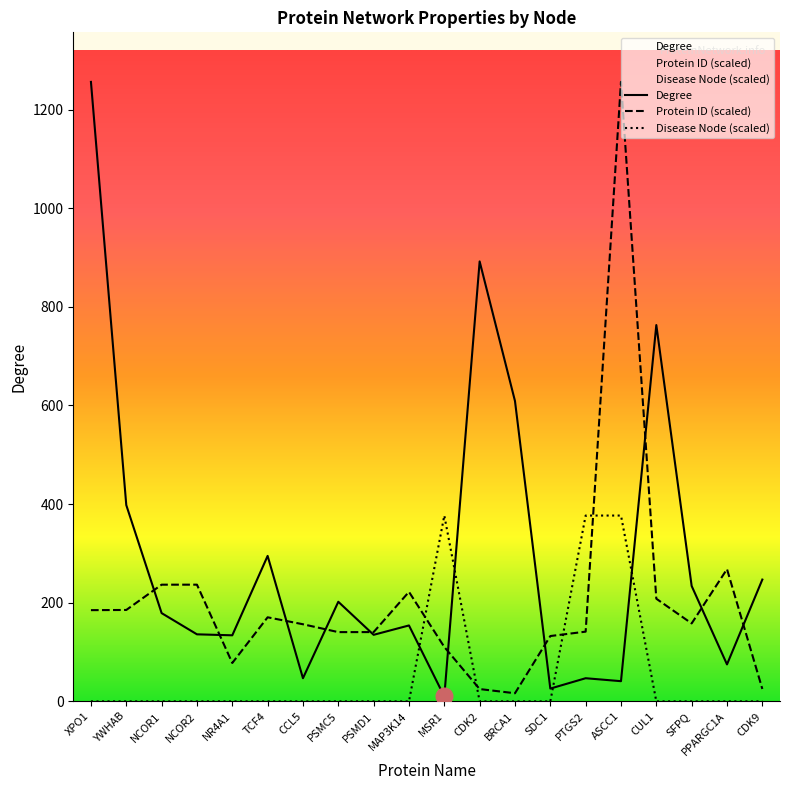

Reading left to right, what are all the values shown in this chart?

Degree: 1256.0	398.0	179.0	136.0	134.0	295.0	47.0	202.0	135.0	154.0	10.0	892.0	609.0	26.0	47.0	41.0	763.0	234.0	75.0	247.0
Protein ID: 185.0	185.4	236.7	236.7	77.9	170.5	156.4	140.5	140.5	222.1	110.3	25.0	16.5	132.5	141.4	1256.0	208.2	158.1	268.2	25.2
Disease Node: 0.0	0.0	0.0	0.0	0.0	0.0	0.0	0.0	0.0	0.0	376.8	0.0	0.0	0.0	376.8	376.8	0.0	0.0	0.0	0.0